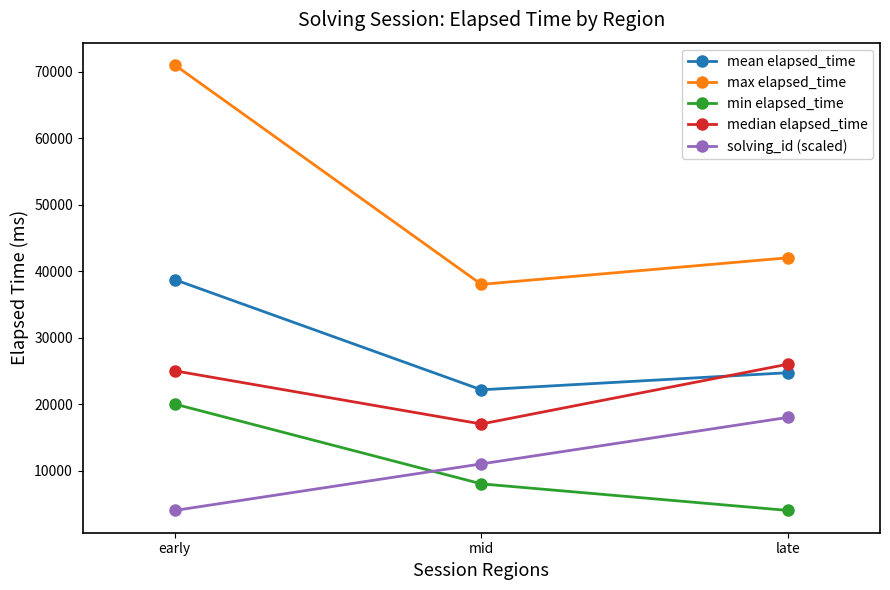

Which series has the widest spread of values?

max elapsed_time